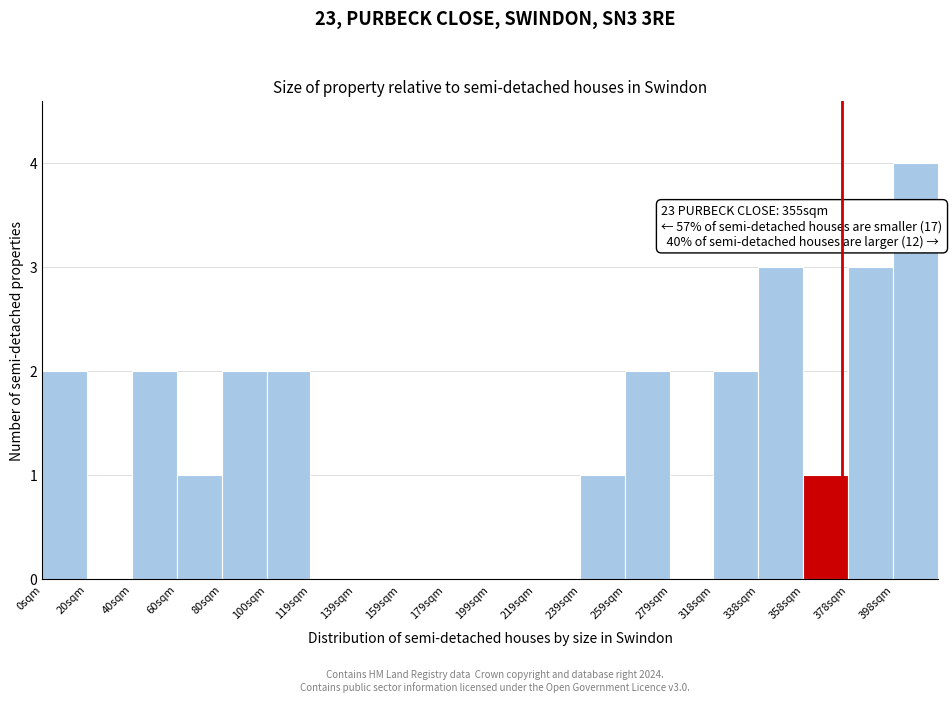

Reading left to right, what are all the values shown in this chart?

0sqm=2	20sqm=0	40sqm=2	60sqm=1	80sqm=2	100sqm=2	119sqm=0	139sqm=0	159sqm=0	179sqm=0	199sqm=0	219sqm=0	239sqm=1	259sqm=2	279sqm=0	318sqm=2	338sqm=3	358sqm=1	378sqm=3	398sqm=4